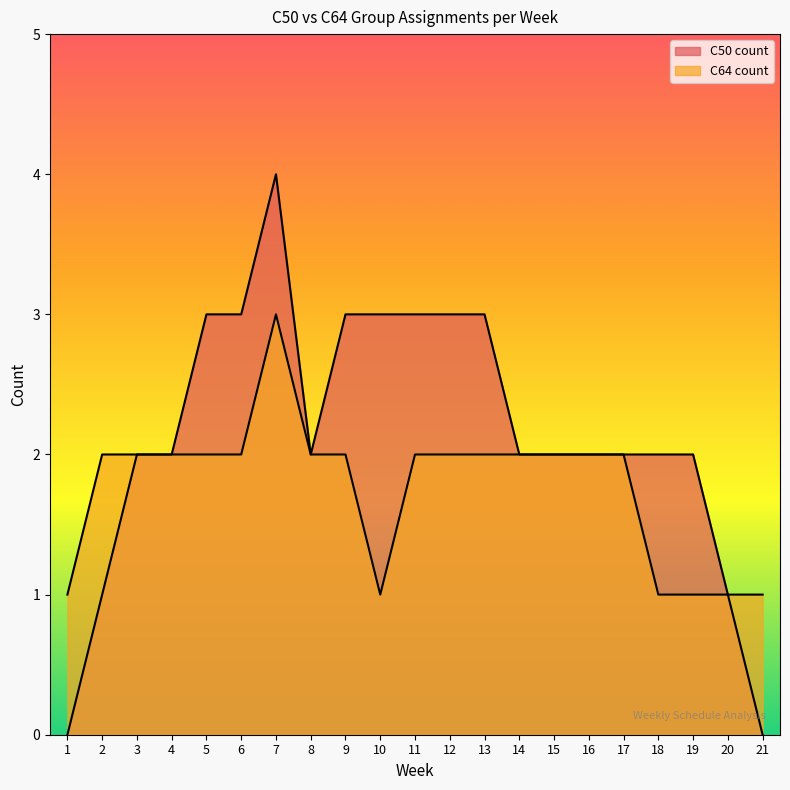

Where is the first local minimum for C50 count?

8